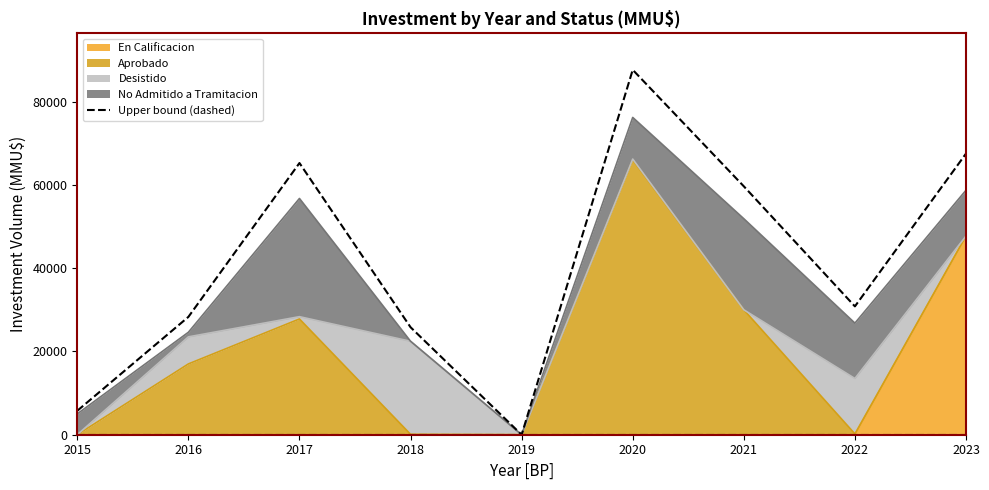

How many points are lower than both their immediate neighbors (excluding endpoints)?

2